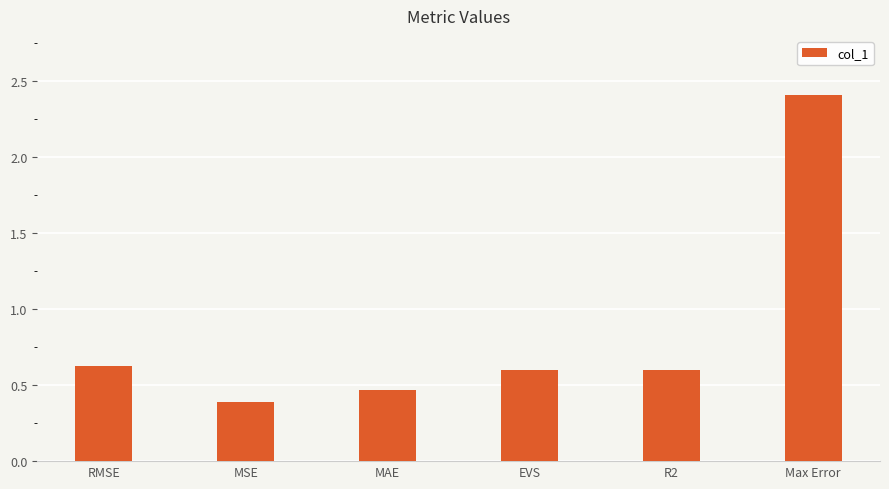

Which category has the highest value across all series?

Max Error